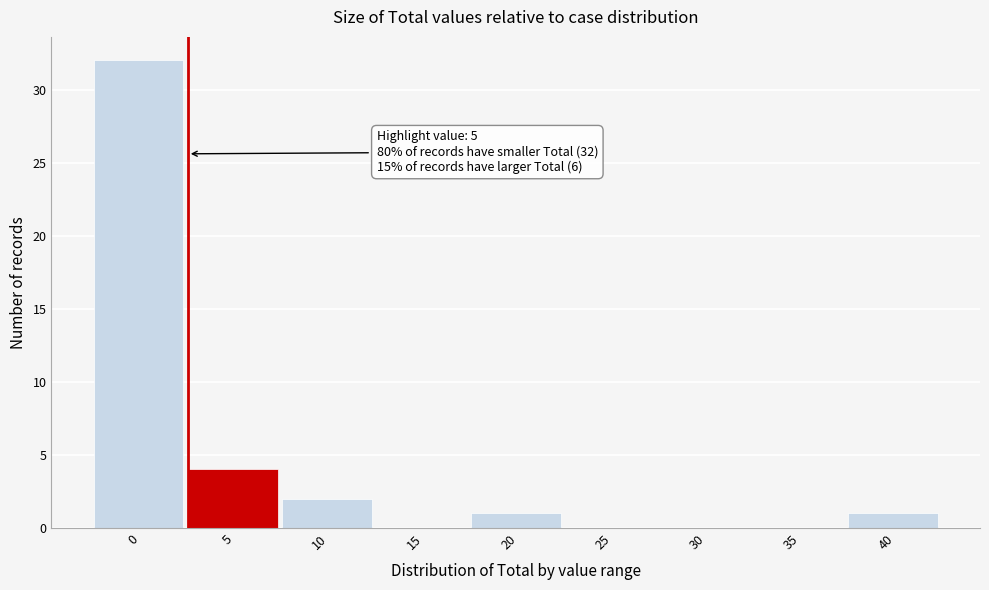

Reading left to right, transcribe all the data shown in this chart.

0=32	5=4	10=2	15=0	20=1	25=0	30=0	35=0	40=1